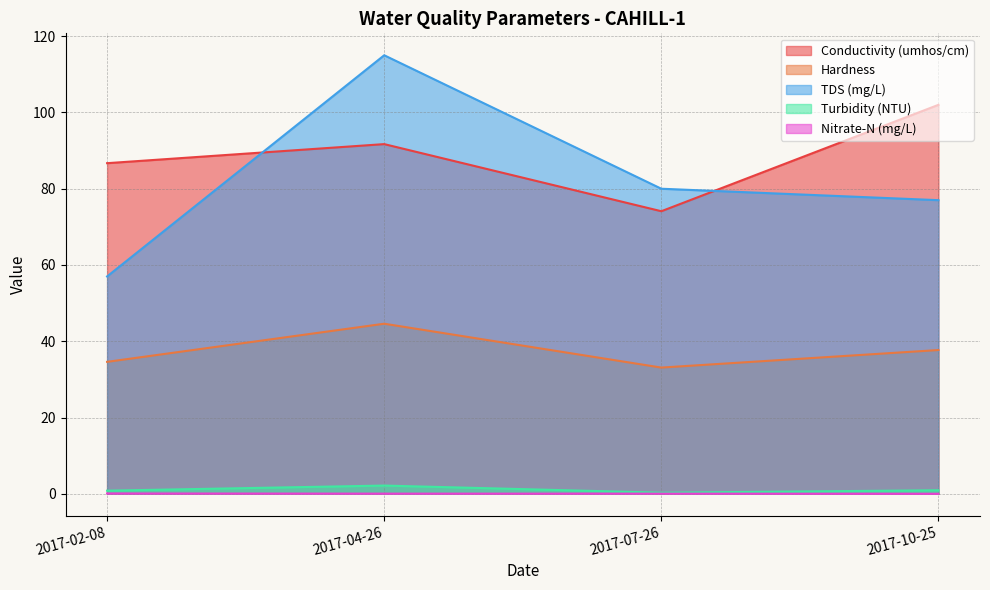

What is the difference between the second highest and minimum values in the Conductivity (umhos/cm) series?

17.6